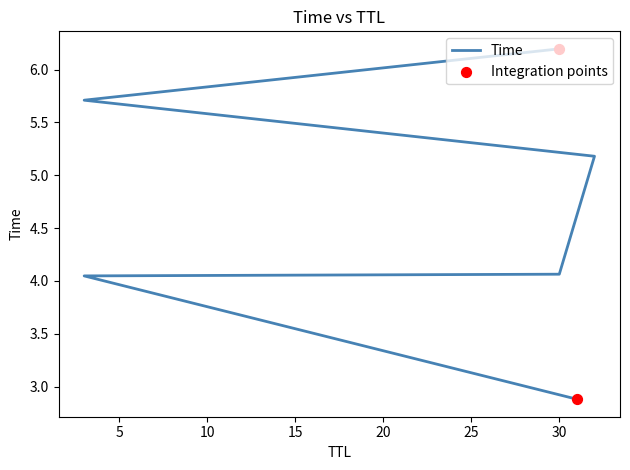

Approximately how many times larger is the value at 32 compared to 3?

0.9